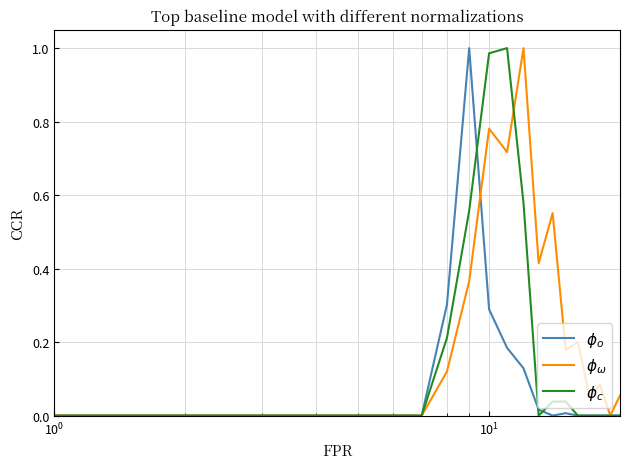

How many lines are shown in the chart?

3